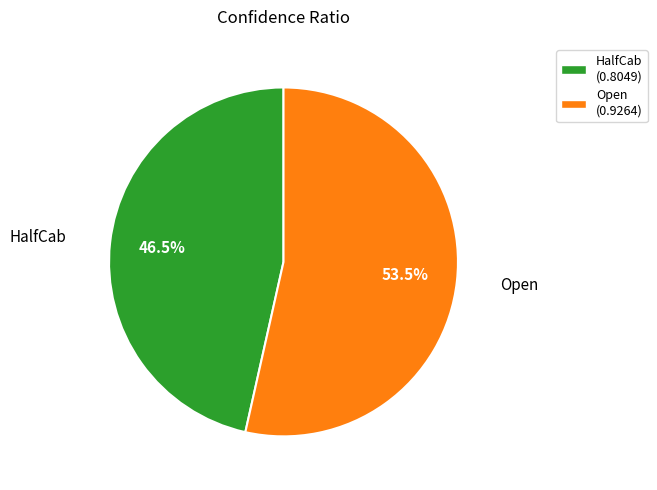

Is there any slice that represents more than half of the pie?

Yes